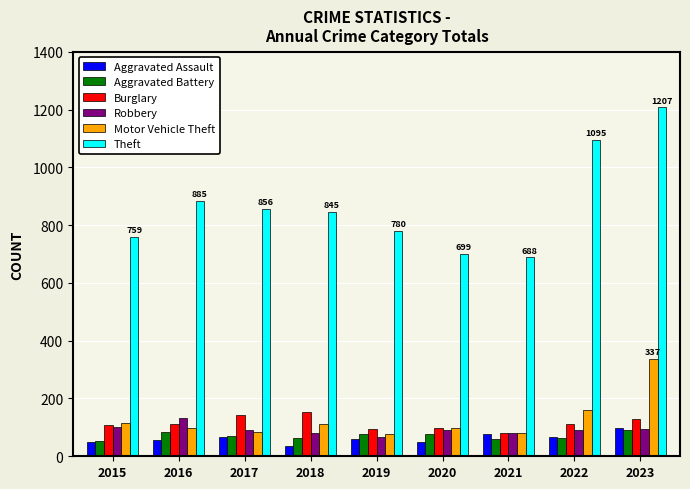

What is the maximum value shown in the chart?

1207